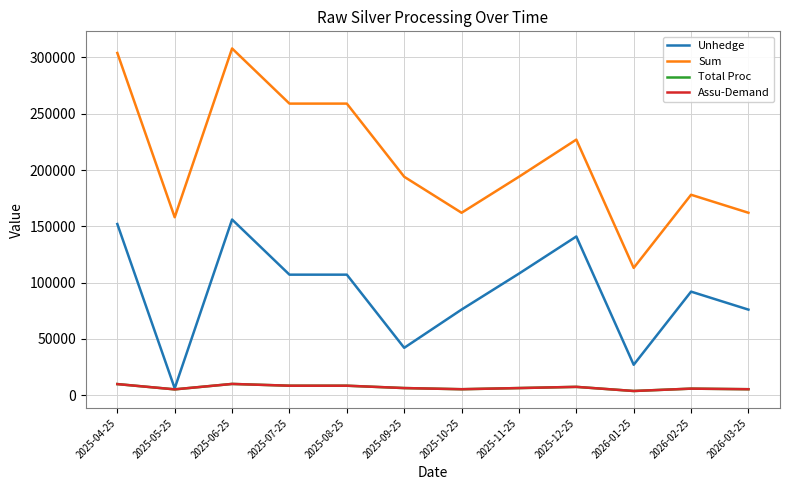

Reading left to right, list all the values displayed in this chart.

Unhedge: 152000.0	6000.0	156000.0	107000.0	107000.0	42000.0	76000.0	107924.0	140924.0	26924.0	91924.0	75924.0
Sum: 304000.0	158000.0	308000.0	259000.0	259000.0	194000.0	162000.0	194000.0	227000.0	113000.0	178000.0	162000.0
Total Proc: 9773.7	5079.7	9902.3	8326.9	8326.9	6237.1	5208.3	6237.1	7298.1	3633.0	5722.7	5208.3
Assu-Demand: 9773.7	5079.7	9902.3	8326.9	8326.9	6237.1	5208.3	6237.1	7298.1	3633.0	5722.7	5208.3